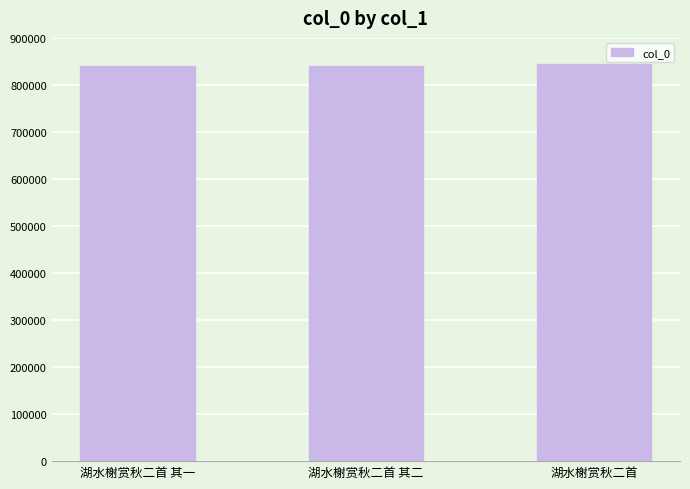

What is the value of the 3rd bar from the left?

845177